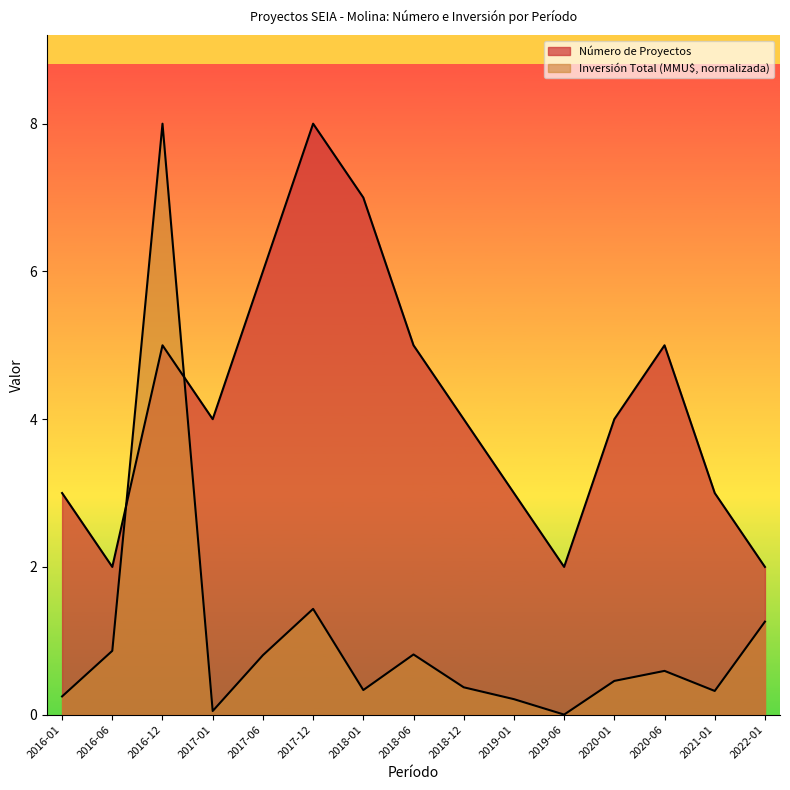

Where is the first local minimum for Número de Proyectos?

2016-06